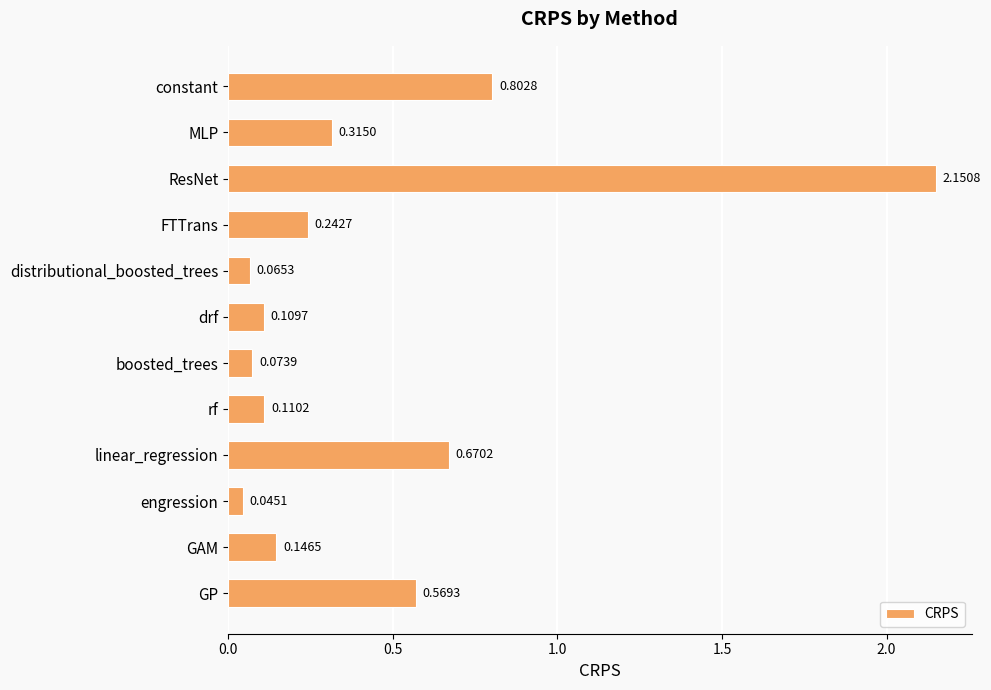

What is the difference between the maximum and second lowest values?

2.1